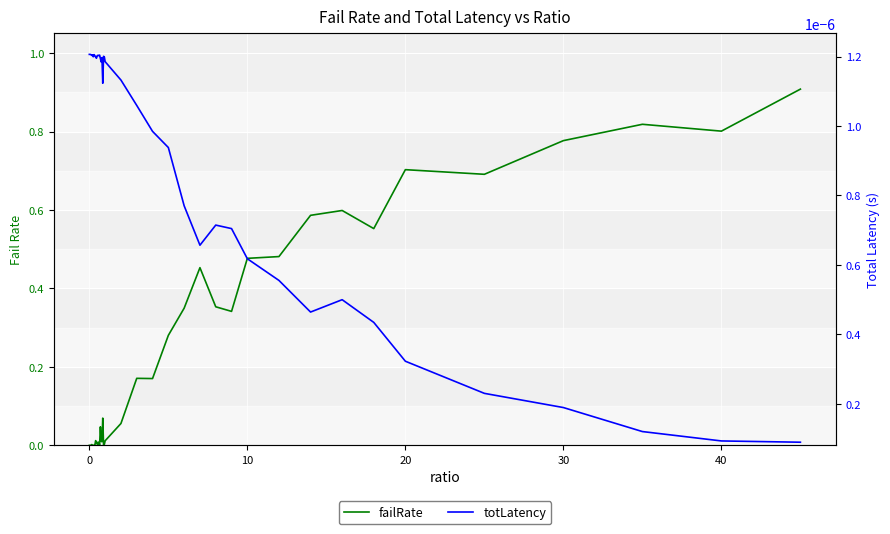

The value of totLatency at 0 is 0.0. True or false?

True